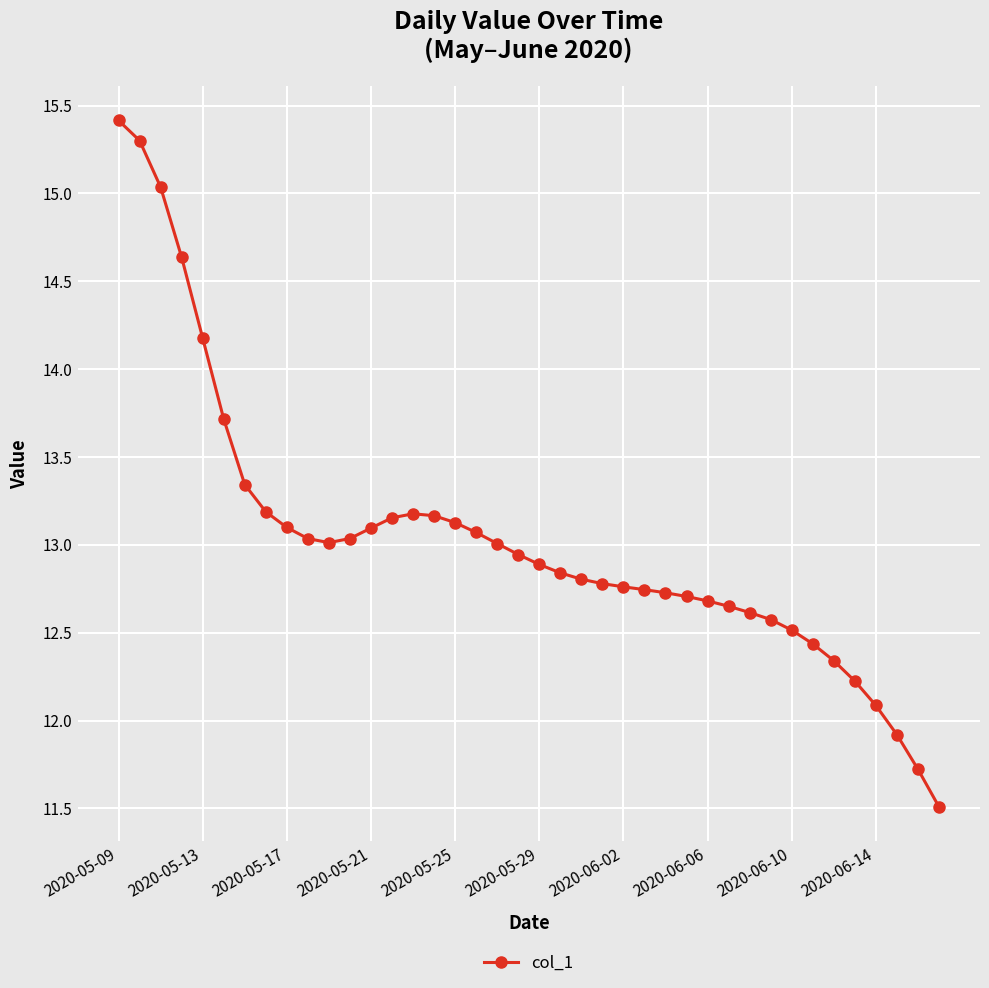

What is the sum of all values?

521.3